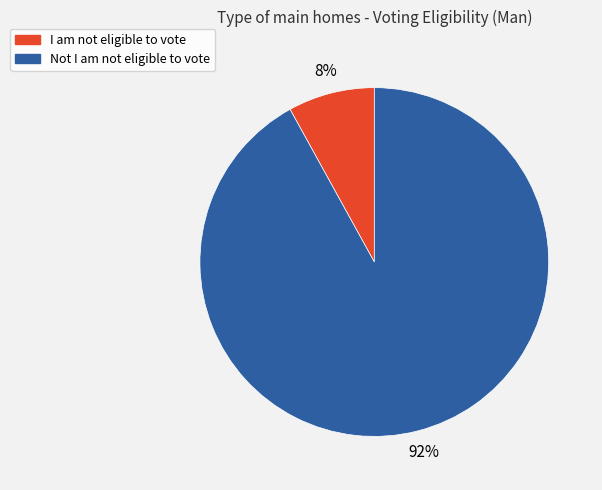

Rank the categories by value from lowest to highest.

I am not eligible to vote, Not I am not eligible to vote